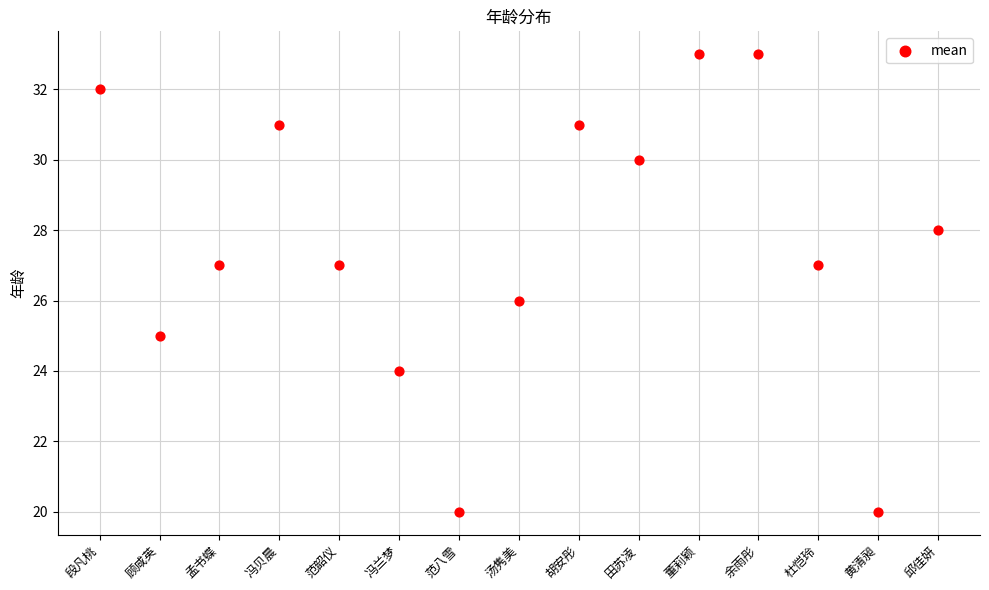

What is the range of Y values (max minus min)?

13